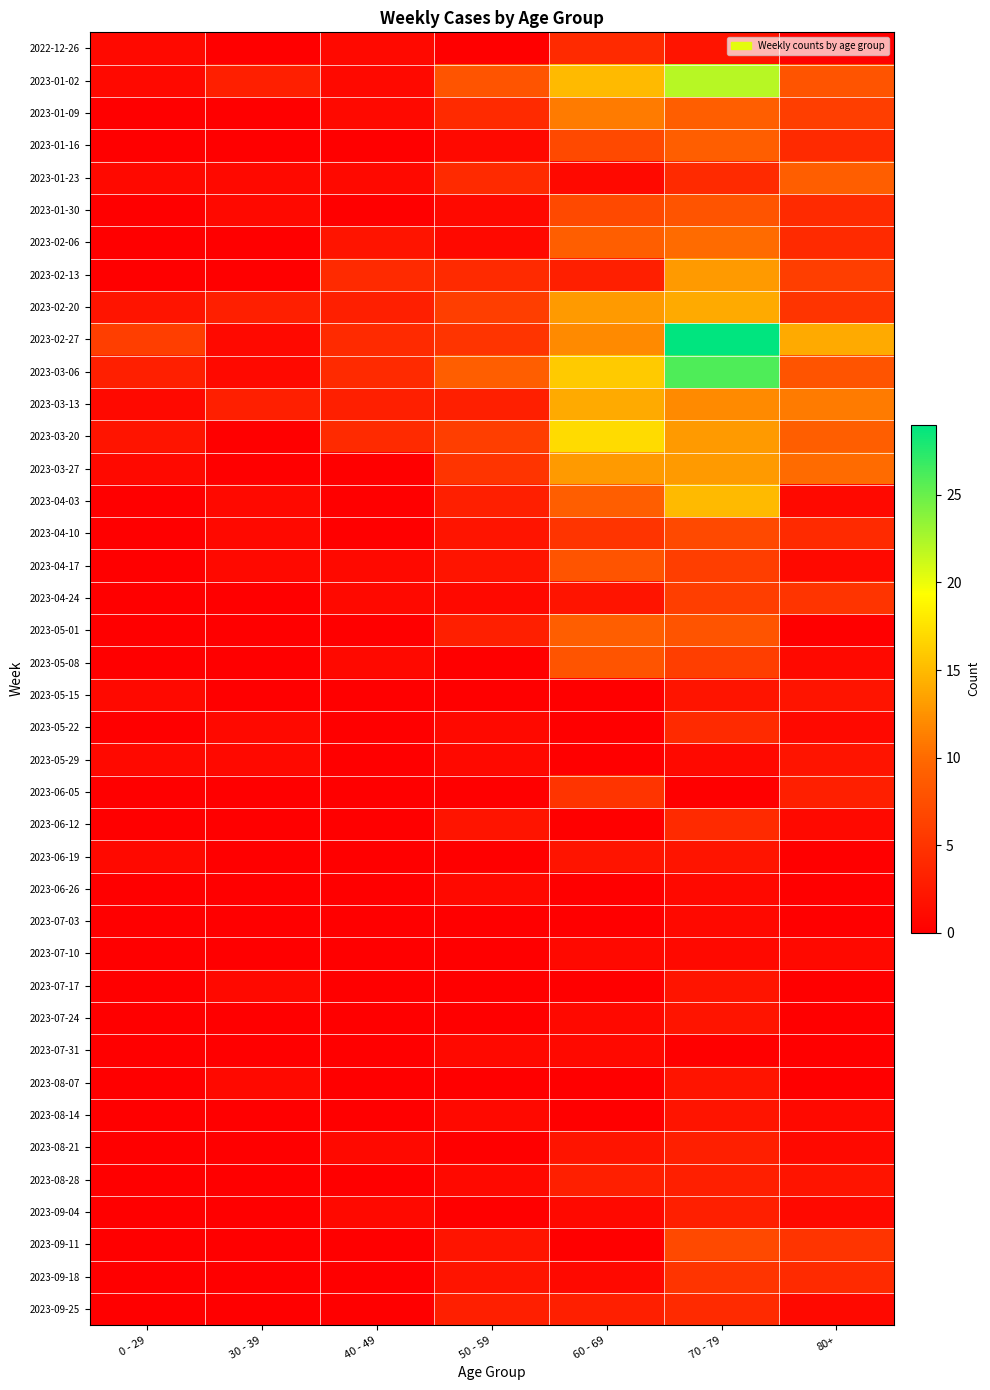

Reading left to right, what are all the values shown in this chart?

2022-12-26: 0 - 29=1	30 - 39=0	40 - 49=1	50 - 59=0	60 - 69=4	70 - 79=2	80+=0
2023-01-02: 0 - 29=1	30 - 39=3	40 - 49=1	50 - 59=8	60 - 69=15	70 - 79=22	80+=8
2023-01-09: 0 - 29=0	30 - 39=0	40 - 49=1	50 - 59=4	60 - 69=11	70 - 79=9	80+=6
2023-01-16: 0 - 29=0	30 - 39=0	40 - 49=0	50 - 59=1	60 - 69=7	70 - 79=9	80+=4
2023-01-23: 0 - 29=1	30 - 39=1	40 - 49=1	50 - 59=4	60 - 69=1	70 - 79=4	80+=9
2023-01-30: 0 - 29=0	30 - 39=1	40 - 49=0	50 - 59=1	60 - 69=7	70 - 79=8	80+=4
2023-02-06: 0 - 29=0	30 - 39=0	40 - 49=2	50 - 59=1	60 - 69=9	70 - 79=10	80+=4
2023-02-13: 0 - 29=0	30 - 39=0	40 - 49=4	50 - 59=4	60 - 69=3	70 - 79=13	80+=6
2023-02-20: 0 - 29=2	30 - 39=3	40 - 49=3	50 - 59=6	60 - 69=13	70 - 79=14	80+=5
2023-02-27: 0 - 29=6	30 - 39=1	40 - 49=4	50 - 59=5	60 - 69=12	70 - 79=29	80+=14
2023-03-06: 0 - 29=3	30 - 39=1	40 - 49=4	50 - 59=9	60 - 69=16	70 - 79=26	80+=8
2023-03-13: 0 - 29=1	30 - 39=3	40 - 49=3	50 - 59=3	60 - 69=14	70 - 79=12	80+=11
2023-03-20: 0 - 29=2	30 - 39=0	40 - 49=4	50 - 59=6	60 - 69=17	70 - 79=13	80+=9
2023-03-27: 0 - 29=1	30 - 39=0	40 - 49=0	50 - 59=5	60 - 69=13	70 - 79=13	80+=10
2023-04-03: 0 - 29=0	30 - 39=1	40 - 49=0	50 - 59=3	60 - 69=9	70 - 79=15	80+=1
2023-04-10: 0 - 29=0	30 - 39=1	40 - 49=0	50 - 59=2	60 - 69=5	70 - 79=7	80+=4
2023-04-17: 0 - 29=0	30 - 39=1	40 - 49=1	50 - 59=2	60 - 69=8	70 - 79=6	80+=1
2023-04-24: 0 - 29=0	30 - 39=0	40 - 49=1	50 - 59=1	60 - 69=2	70 - 79=6	80+=5
2023-05-01: 0 - 29=0	30 - 39=0	40 - 49=0	50 - 59=3	60 - 69=9	70 - 79=8	80+=0
2023-05-08: 0 - 29=0	30 - 39=0	40 - 49=1	50 - 59=0	60 - 69=8	70 - 79=6	80+=1
2023-05-15: 0 - 29=1	30 - 39=0	40 - 49=0	50 - 59=0	60 - 69=0	70 - 79=2	80+=2
2023-05-22: 0 - 29=0	30 - 39=1	40 - 49=0	50 - 59=1	60 - 69=0	70 - 79=4	80+=1
2023-05-29: 0 - 29=1	30 - 39=1	40 - 49=0	50 - 59=1	60 - 69=0	70 - 79=1	80+=2
2023-06-05: 0 - 29=0	30 - 39=0	40 - 49=0	50 - 59=0	60 - 69=5	70 - 79=0	80+=3
2023-06-12: 0 - 29=0	30 - 39=0	40 - 49=0	50 - 59=2	60 - 69=0	70 - 79=4	80+=1
2023-06-19: 0 - 29=1	30 - 39=0	40 - 49=0	50 - 59=0	60 - 69=2	70 - 79=2	80+=0
2023-06-26: 0 - 29=0	30 - 39=0	40 - 49=0	50 - 59=1	60 - 69=0	70 - 79=1	80+=0
2023-07-03: 0 - 29=0	30 - 39=0	40 - 49=0	50 - 59=0	60 - 69=0	70 - 79=1	80+=0
2023-07-10: 0 - 29=0	30 - 39=0	40 - 49=0	50 - 59=0	60 - 69=1	70 - 79=1	80+=1
2023-07-17: 0 - 29=0	30 - 39=1	40 - 49=0	50 - 59=0	60 - 69=0	70 - 79=2	80+=0
2023-07-24: 0 - 29=0	30 - 39=0	40 - 49=0	50 - 59=0	60 - 69=1	70 - 79=2	80+=0
2023-07-31: 0 - 29=0	30 - 39=0	40 - 49=0	50 - 59=1	60 - 69=1	70 - 79=0	80+=0
2023-08-07: 0 - 29=0	30 - 39=1	40 - 49=0	50 - 59=0	60 - 69=0	70 - 79=2	80+=0
2023-08-14: 0 - 29=0	30 - 39=0	40 - 49=0	50 - 59=1	60 - 69=0	70 - 79=2	80+=1
2023-08-21: 0 - 29=0	30 - 39=0	40 - 49=1	50 - 59=0	60 - 69=2	70 - 79=3	80+=1
2023-08-28: 0 - 29=0	30 - 39=0	40 - 49=0	50 - 59=1	60 - 69=3	70 - 79=3	80+=2
2023-09-04: 0 - 29=0	30 - 39=0	40 - 49=1	50 - 59=0	60 - 69=1	70 - 79=3	80+=1
2023-09-11: 0 - 29=0	30 - 39=0	40 - 49=0	50 - 59=2	60 - 69=0	70 - 79=7	80+=5
2023-09-18: 0 - 29=0	30 - 39=0	40 - 49=0	50 - 59=2	60 - 69=1	70 - 79=5	80+=4
2023-09-25: 0 - 29=0	30 - 39=0	40 - 49=0	50 - 59=3	60 - 69=3	70 - 79=4	80+=1